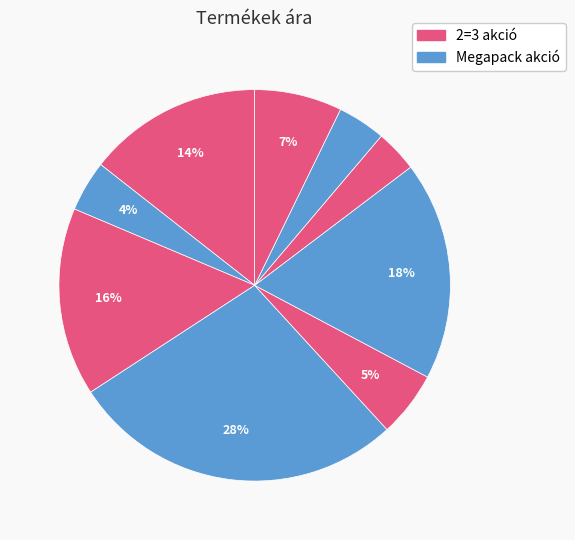

Does any single category account for the majority?

No